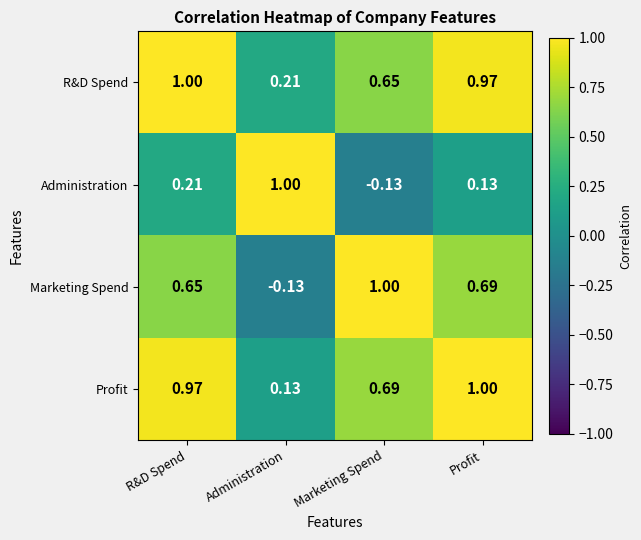

Rank the series at Administration from lowest to highest value.

Marketing Spend, Profit, R&D Spend, Administration